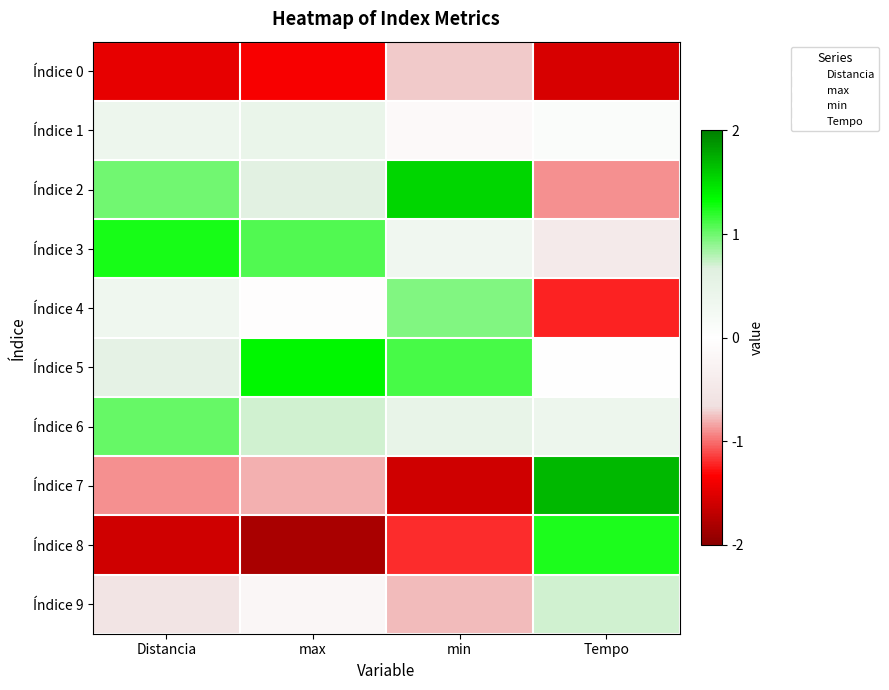

Which series changed the most between Distancia and max?

Índice 5